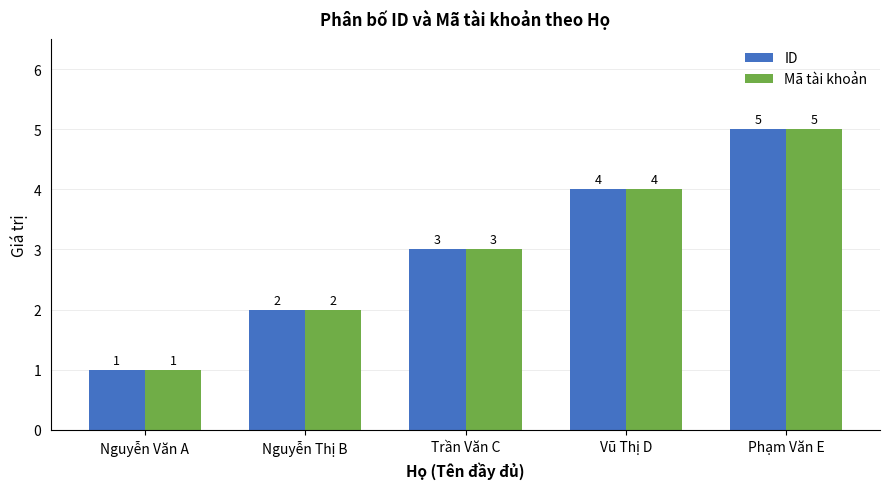

How many values in the Mã tài khoản series are below 3?

2